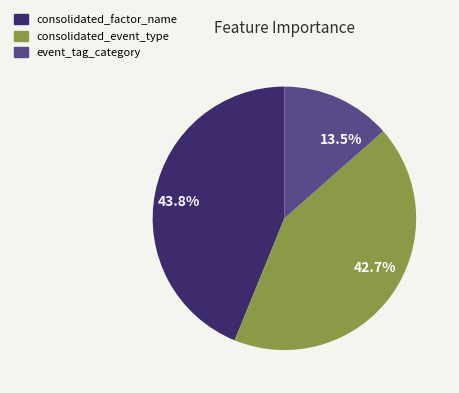

To the nearest percent, what is the difference between the consolidated_factor_name and event_tag_category slice percentages?

30%